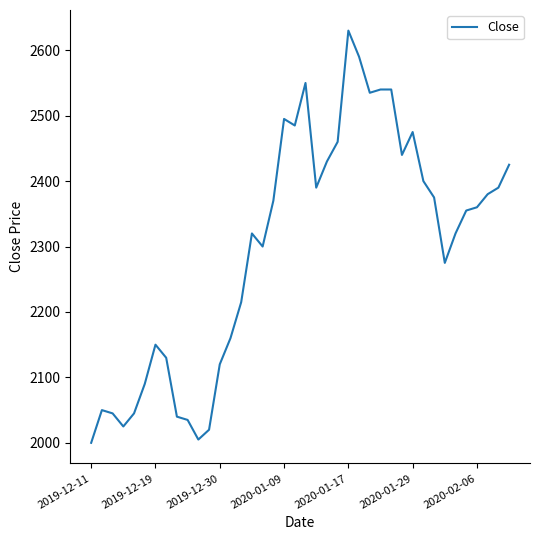

What is the minimum value shown in the chart?

2000